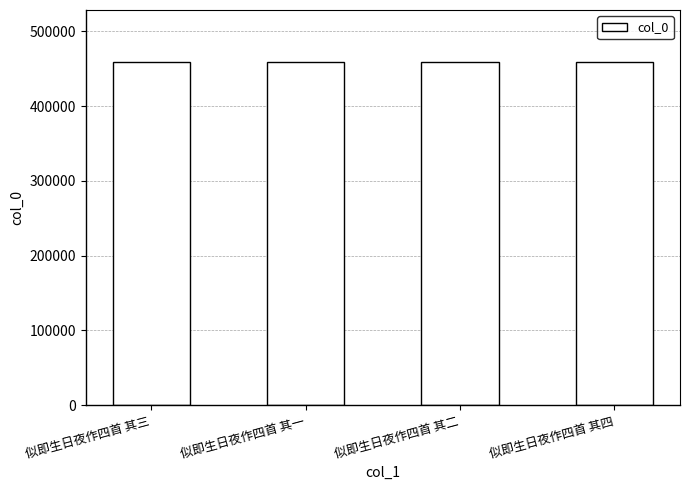

Are the bars horizontal?

No